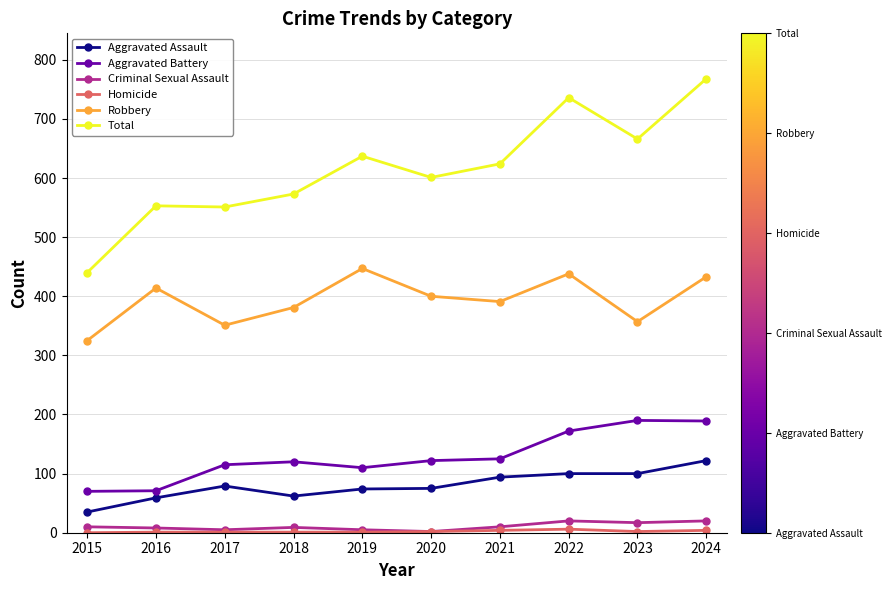

What is the difference between the Aggravated Assault values at 2020 and 2015?

40